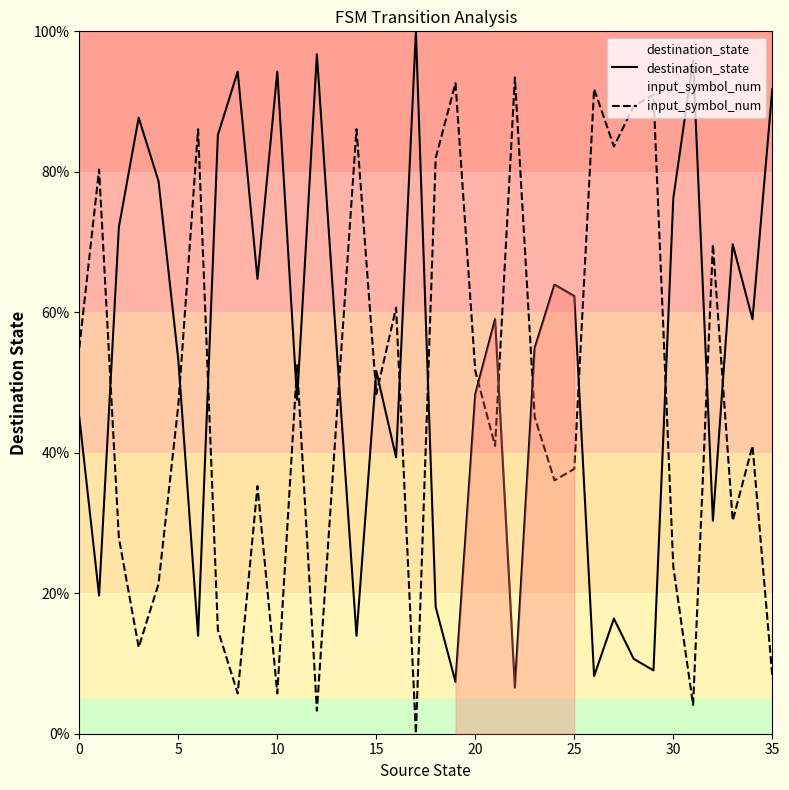

What are all the series names shown in the legend?

destination_state, input_symbol_num